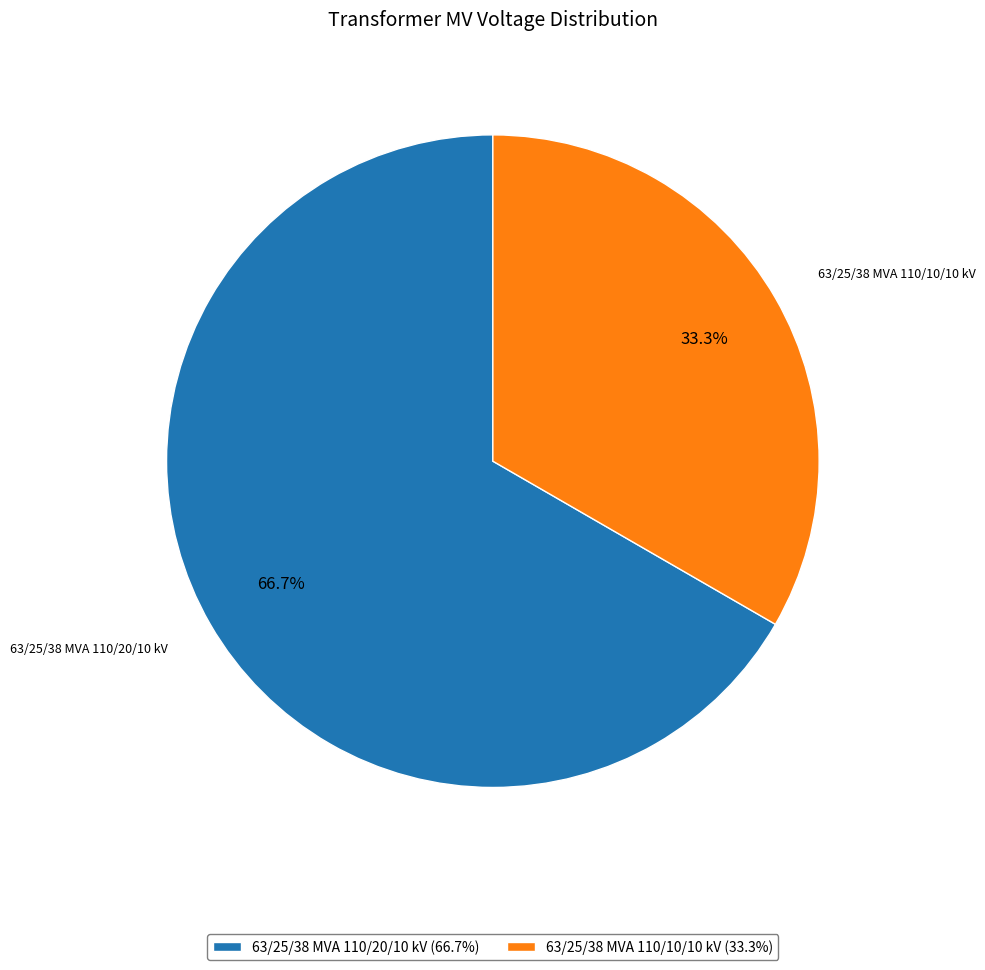

Which category accounts for the majority?

63/25/38 MVA 110/20/10 kV